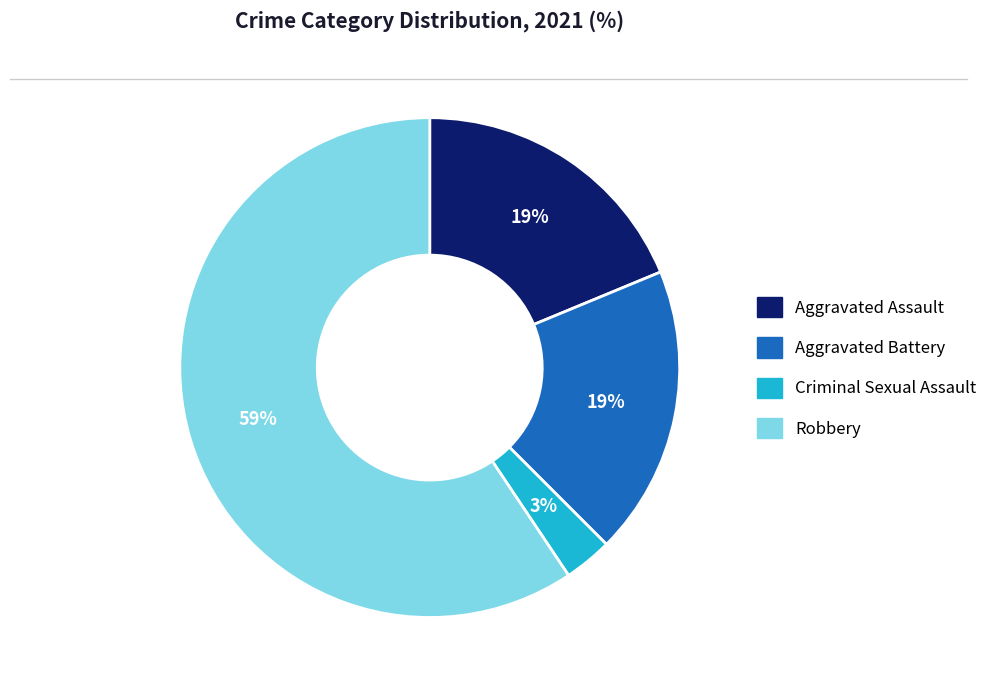

Count the number of slices in the pie.

4